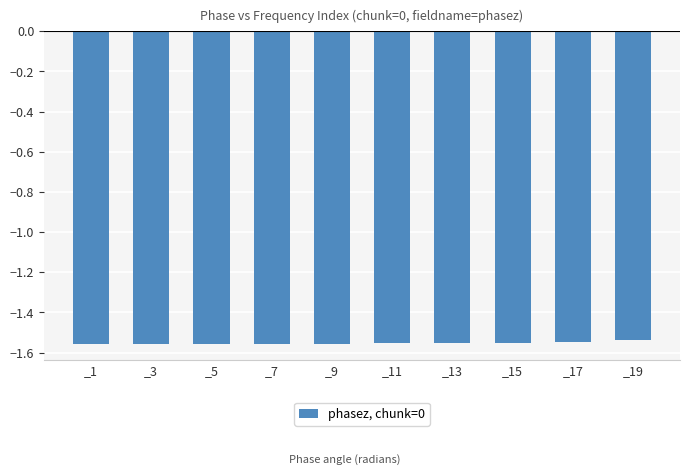

What is the sum of all values?

-15.5